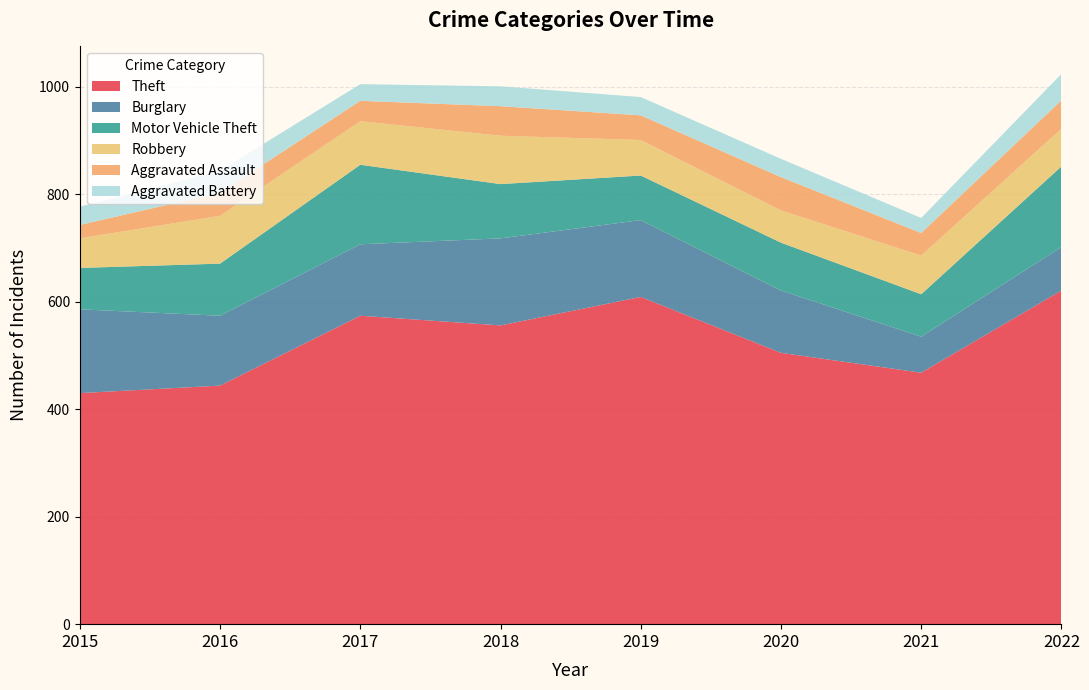

Reading left to right, extract all data points from this chart.

Theft: 2015=430	2016=444	2017=574	2018=556	2019=609	2020=505	2021=468	2022=621
Burglary: 2015=156	2016=130	2017=133	2018=162	2019=143	2020=116	2021=67	2022=81
Motor Vehicle Theft: 2015=77	2016=97	2017=148	2018=101	2019=83	2020=89	2021=79	2022=150
Robbery: 2015=55	2016=89	2017=81	2018=90	2019=66	2020=60	2021=72	2022=70
Aggravated Assault: 2015=25	2016=43	2017=38	2018=55	2019=46	2020=62	2021=42	2022=53
Aggravated Battery: 2015=34	2016=41	2017=31	2018=37	2019=34	2020=34	2021=28	2022=49